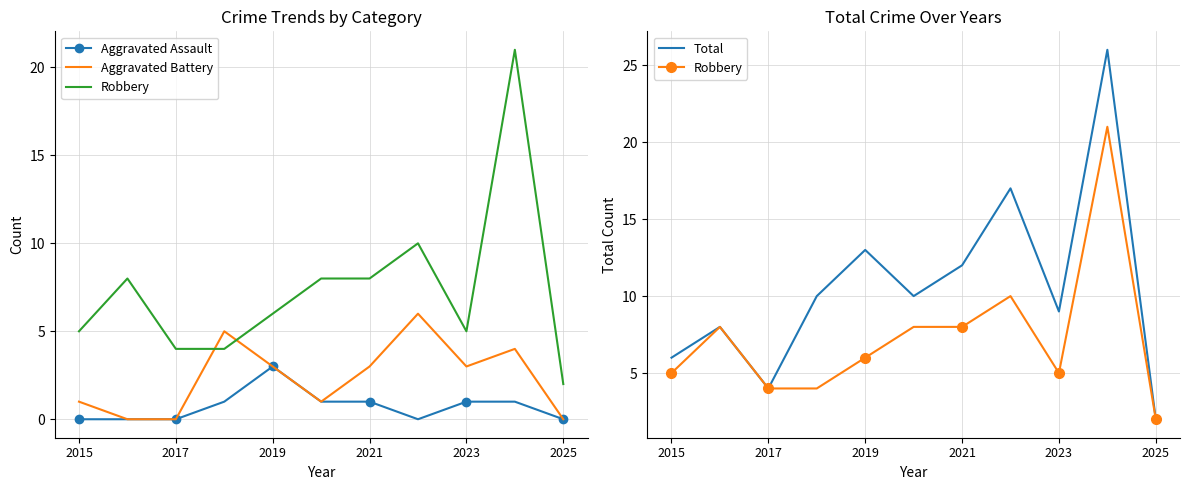

What position from the right is 2023?

3